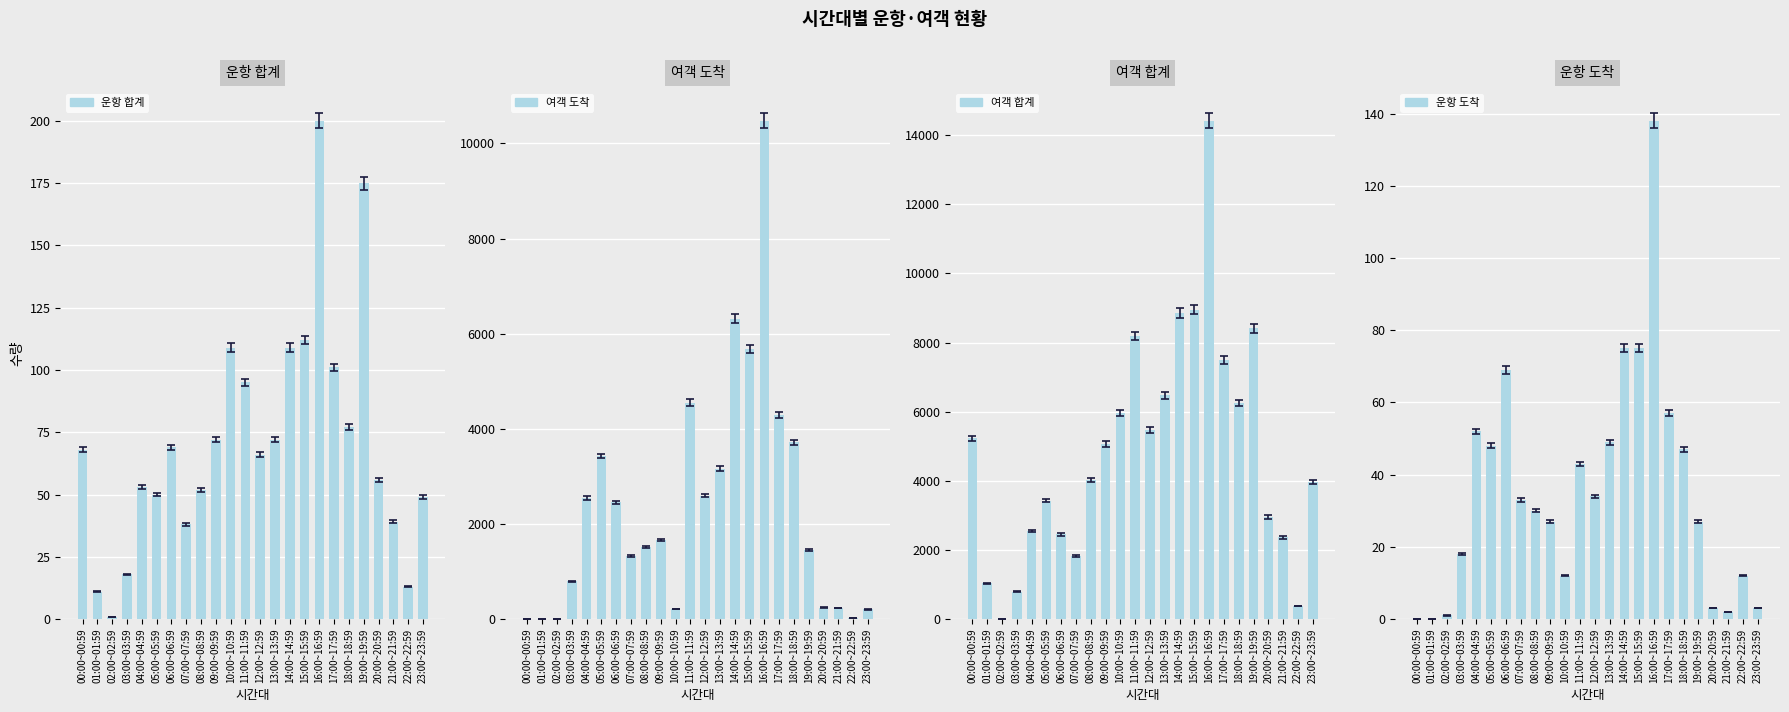

Does the chart contain stacked bars?

No